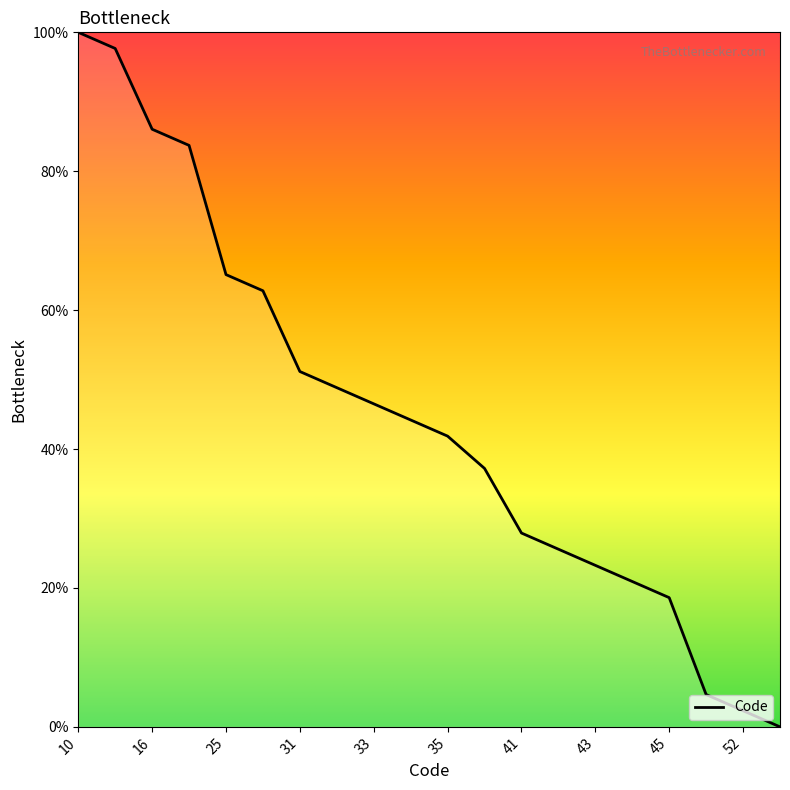

What is the maximum value shown in the chart?

100.0